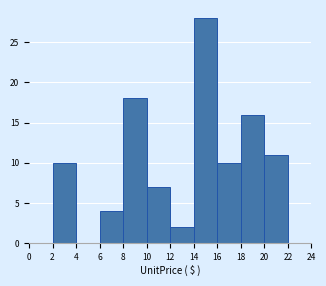

Reading left to right, list every bar in this chart as the range it spans on the x-axis followed by its height. The values are not printed on the chart, so give them approximately, as read against the axis.

0 to 2: 0
2 to 4: 10
4 to 6: 0
6 to 8: 4
8 to 10: 18
10 to 12: 7
12 to 14: 2
14 to 16: 28
16 to 18: 10
18 to 20: 16
20 to 22: 11
22 to 24: 0